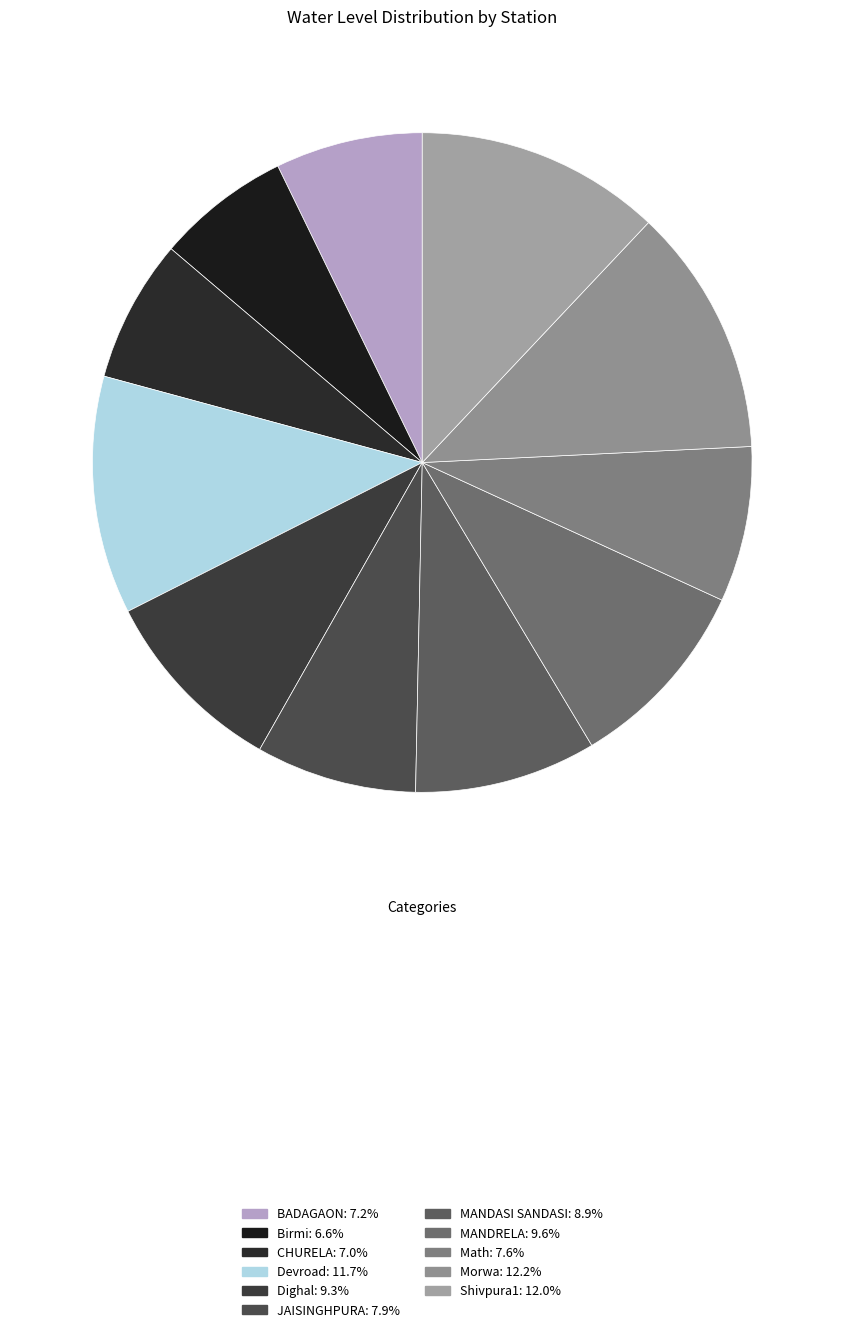

Is there any slice that represents more than half of the pie?

No